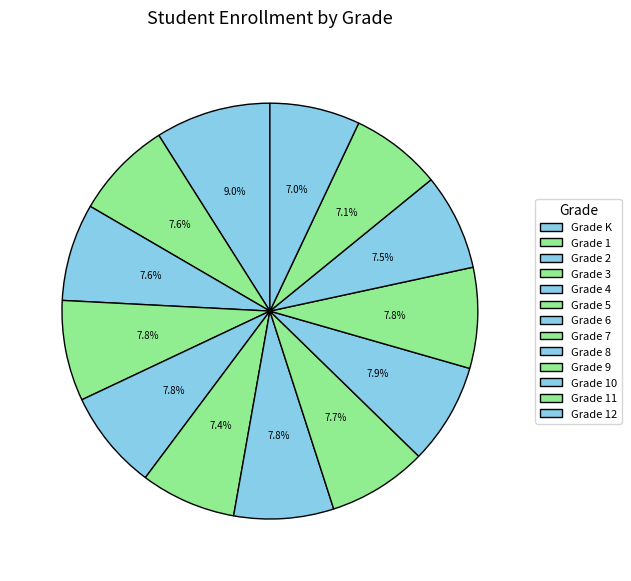

To the nearest percent, what portion does Grade 2 represent?

8%